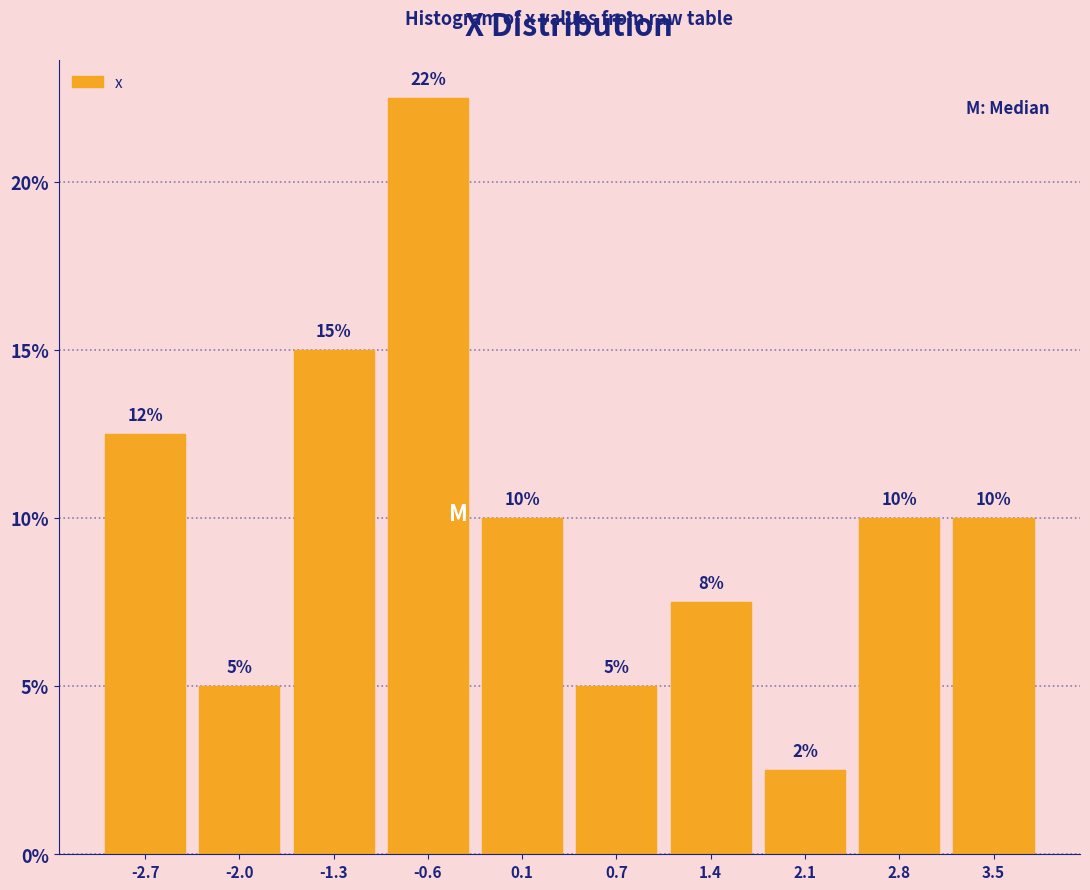

Over which range of the x-axis is the bar tallest?

-0.96 to -0.28